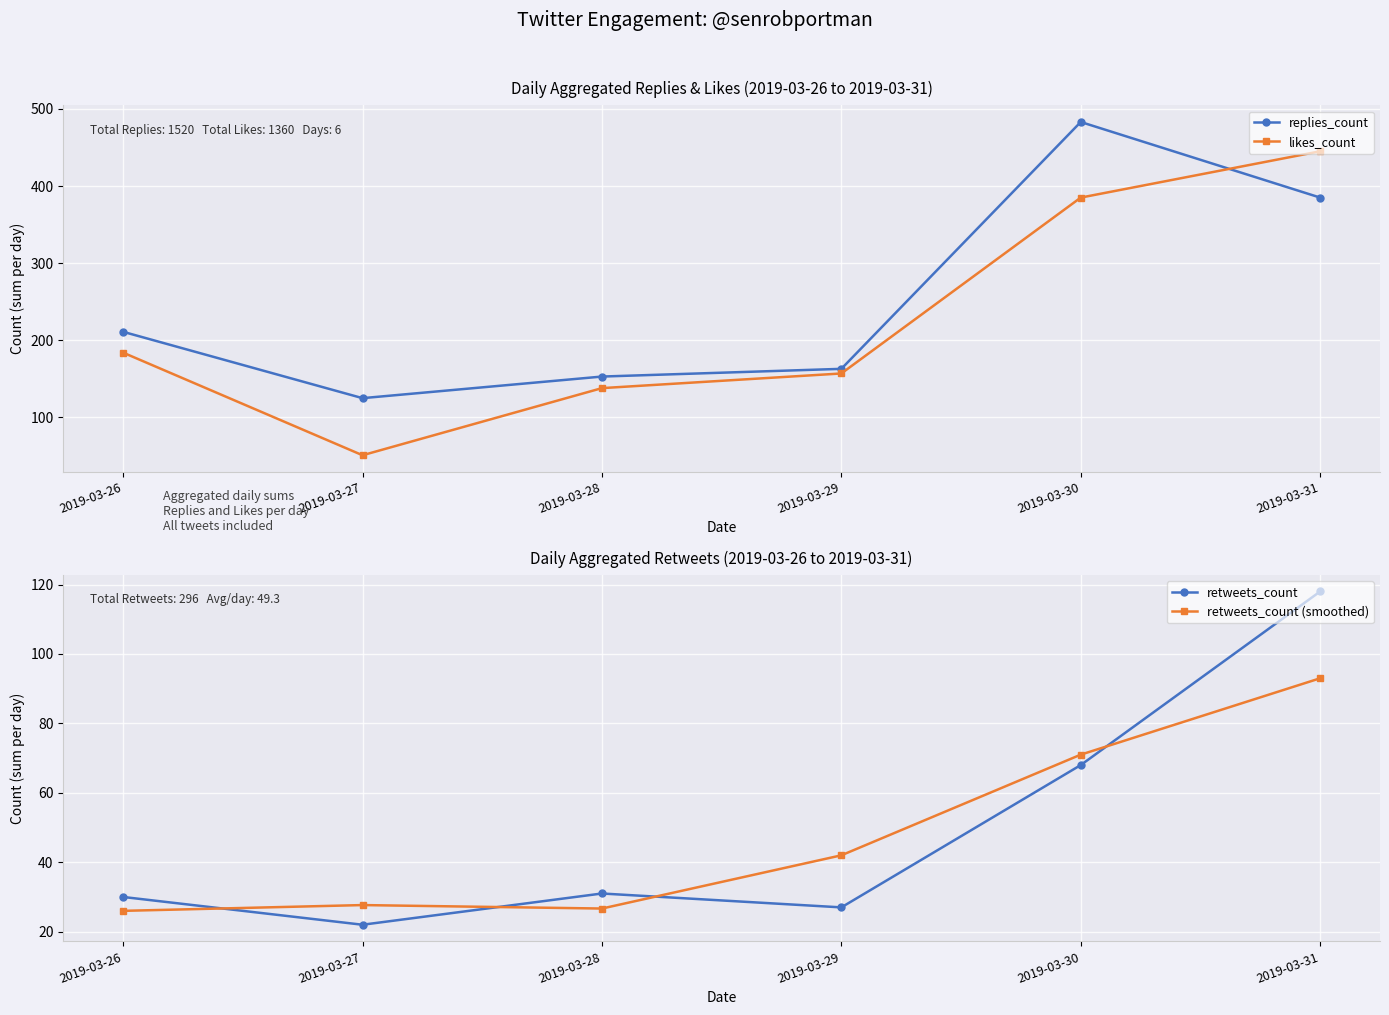

What is the sum of the retweets_count (smoothed) values at 2019-03-28 and 2019-03-30?

97.7